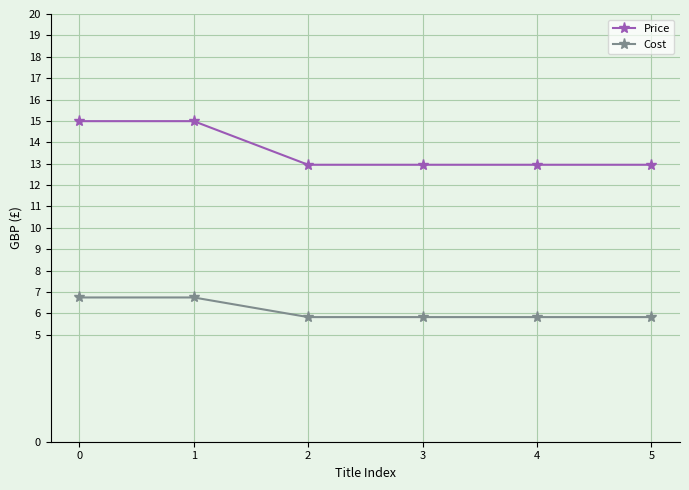

What is the maximum value for Cost?

6.7